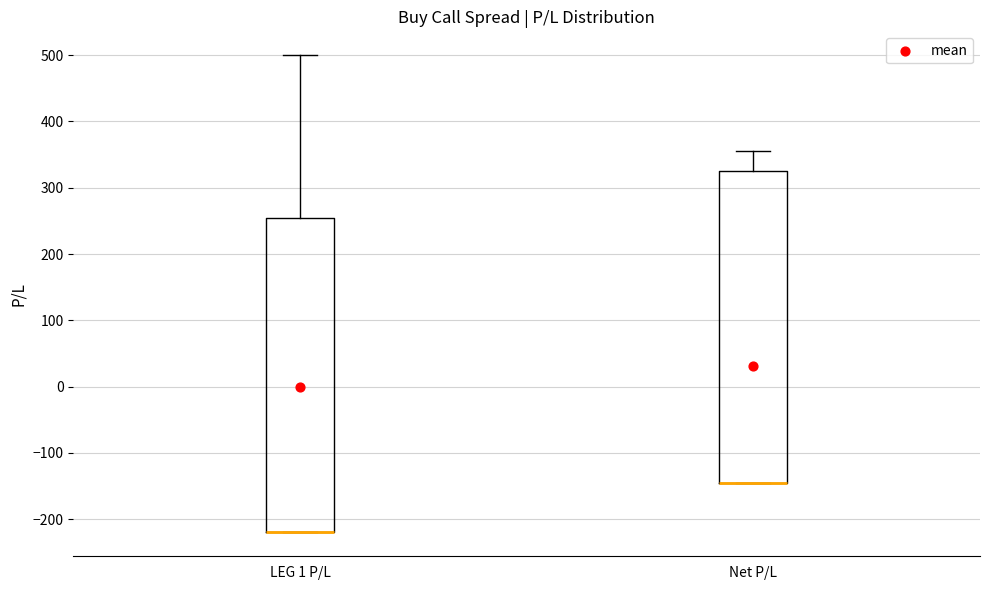

Reading left to right, transcribe this box plot: for each box, give where its median line is, the range the box spans, and where its two whiskers end, as read against the y-axis. The values are not printed on the chart, so give them approximately, as read against the axis.

LEG 1 P/L: median -220 (drawn on the box's lower edge), box -220 to 250, whiskers -220 to 500
Net P/L: median -140 (drawn on the box's lower edge), box -140 to 330, whiskers -140 to 360